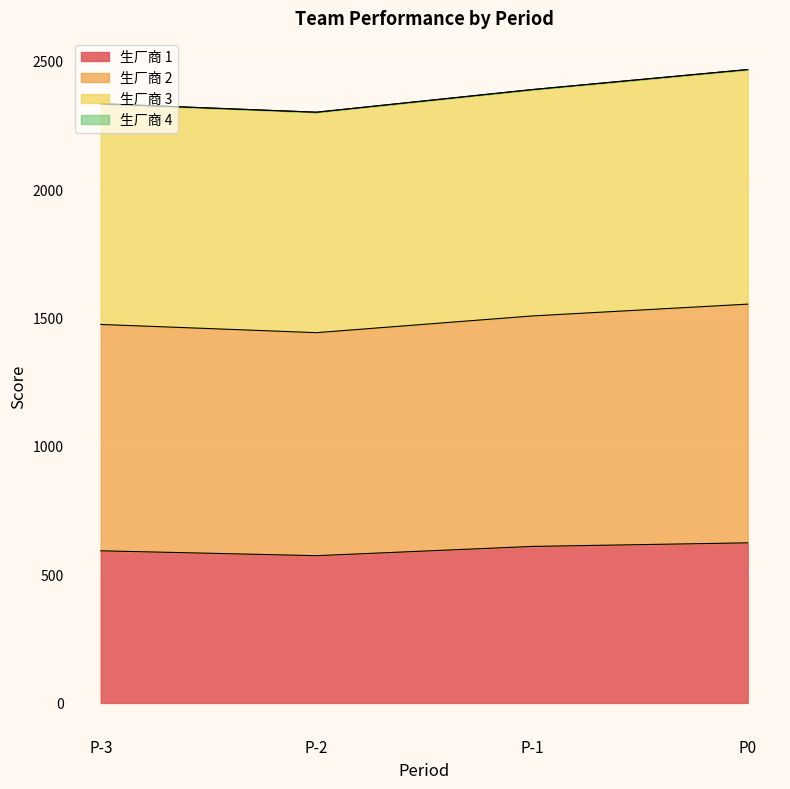

What is the label of the 1st point from the right?

P0